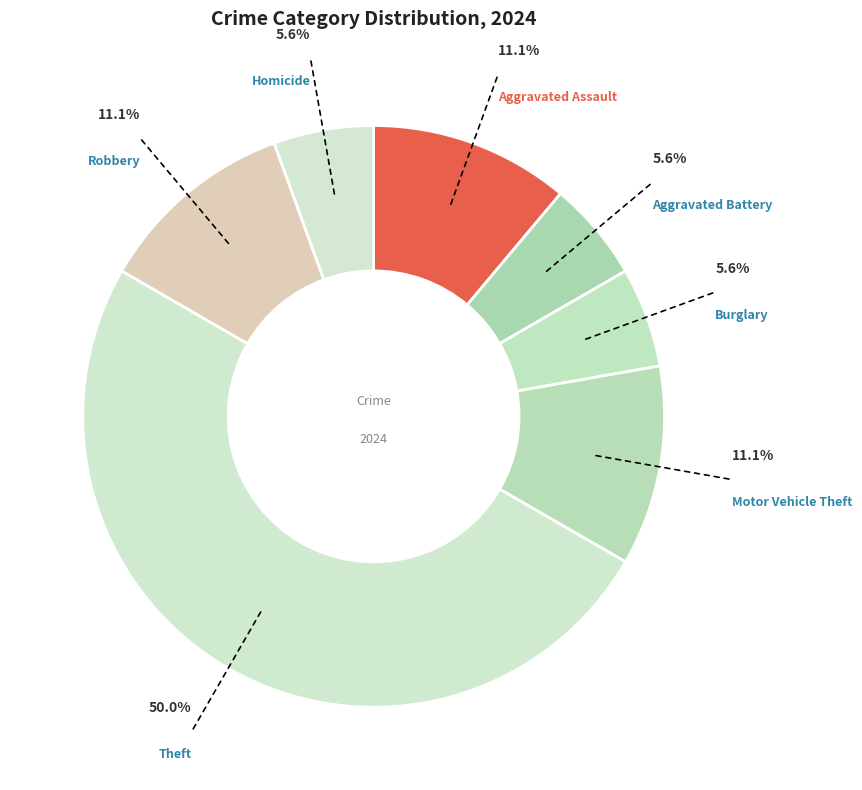

How many slices are in this pie chart?

7